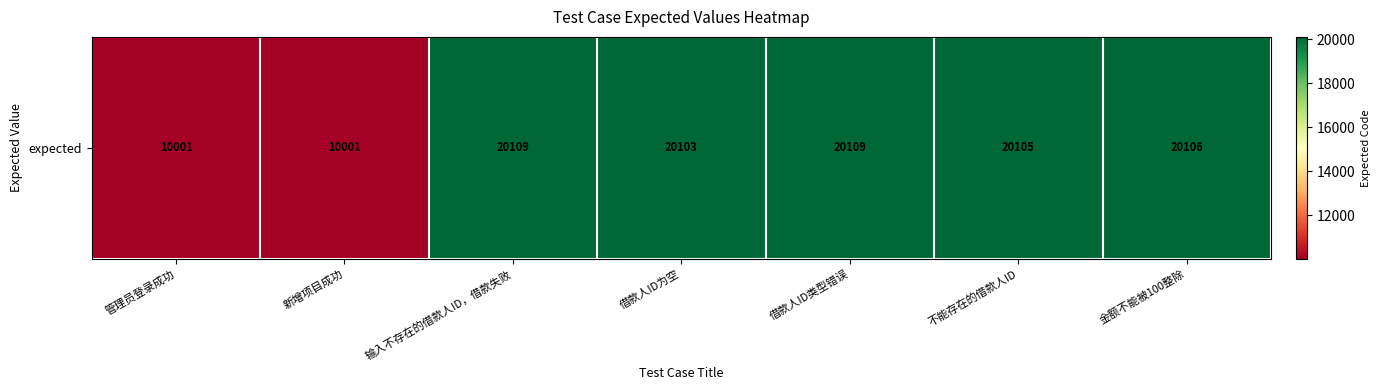

Reading right to left, transcribe all the data shown in this chart.

20106	20105	20109	20103	20109	10001	10001